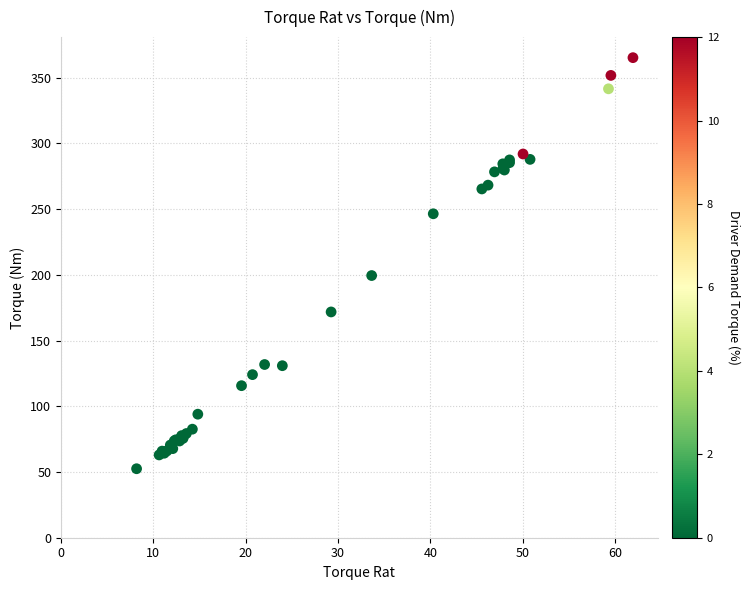

What Y value in the scatter plot is closest to 208?

199.5